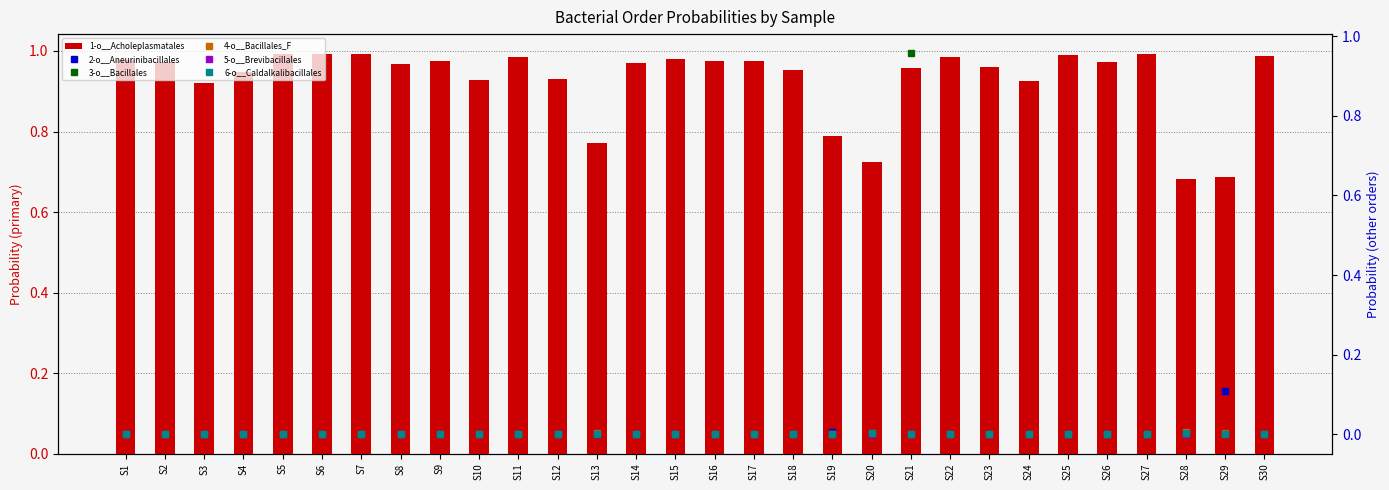

Which series changed the most between S10 and S22?

1-o__Acholeplasmatales